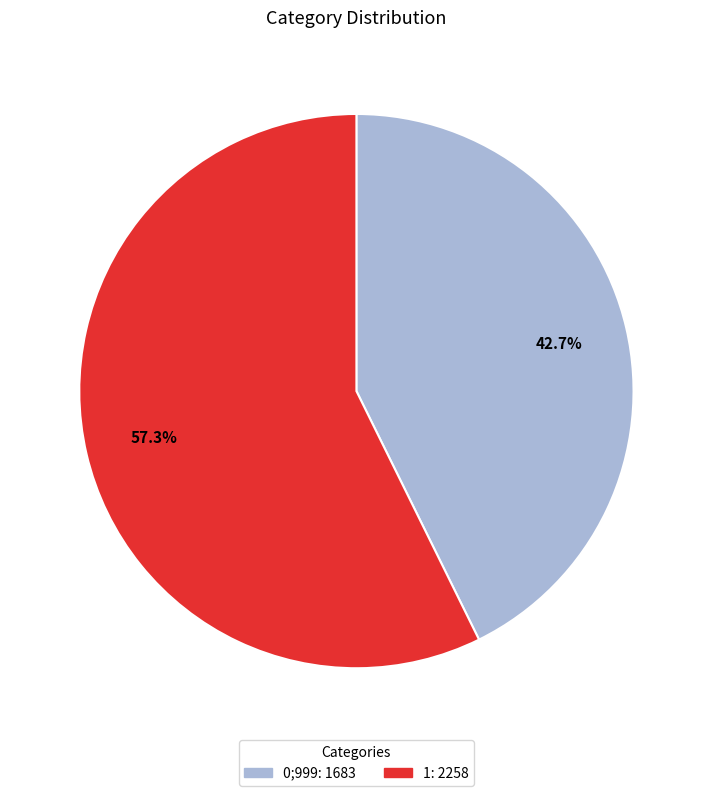

Is there a majority slice in this chart?

Yes